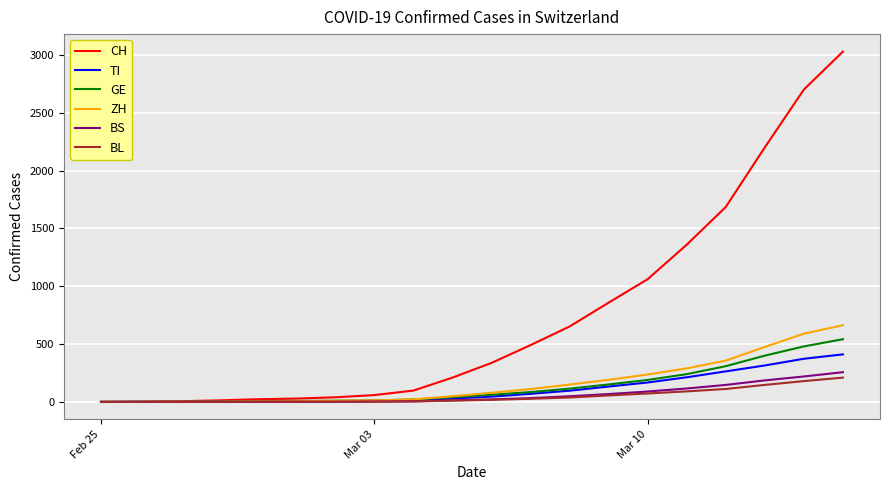

Which series has the largest total across all categories?

CH